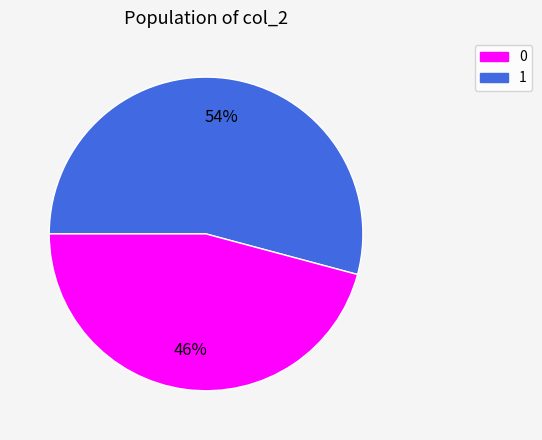

To the nearest percent, what is the difference between the largest and smallest slice percentages?

8%